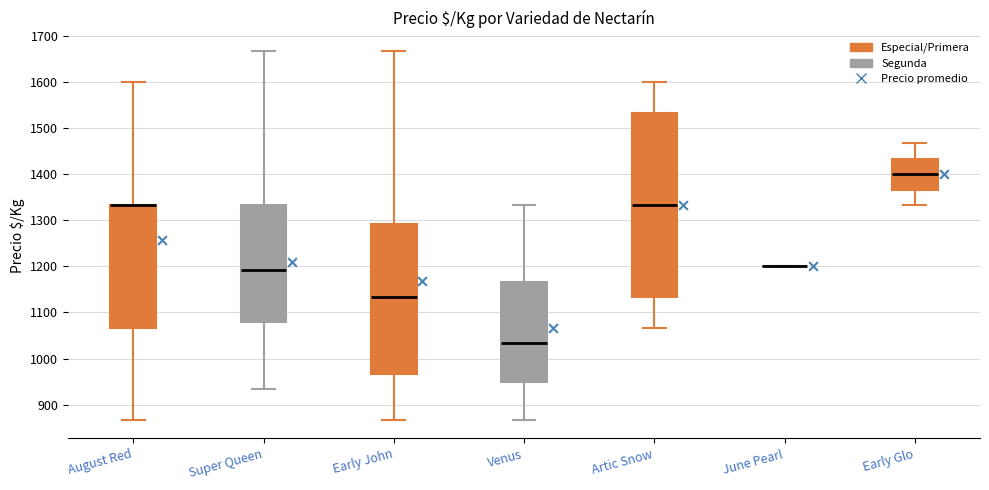

Reading left to right, read every box against the y-axis: the position of its median line, the range the box covers, and the ends of its whiskers. The values are not printed on the chart, so give them approximately, as read against the axis.

August Red: median 1330 (drawn on the box's upper edge), box 1070 to 1330, whiskers 870 to 1600
Super Queen: median 1190, box 1080 to 1330, whiskers 930 to 1670
Early John: median 1130, box 970 to 1290, whiskers 870 to 1670
Venus: median 1030, box 950 to 1170, whiskers 870 to 1330
Artic Snow: median 1330, box 1130 to 1530, whiskers 1070 to 1600
June Pearl: box collapsed to a line at 1200, whiskers 1200 to 1200
Early Glo: median 1400, box 1370 to 1430, whiskers 1330 to 1470